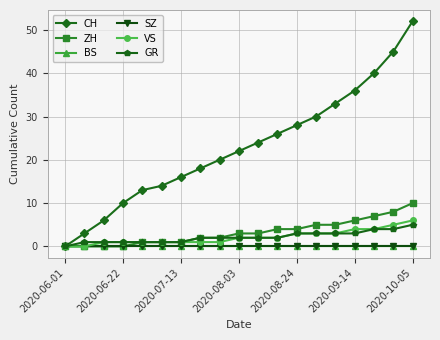

Is this an area chart (filled region under the line)?

No